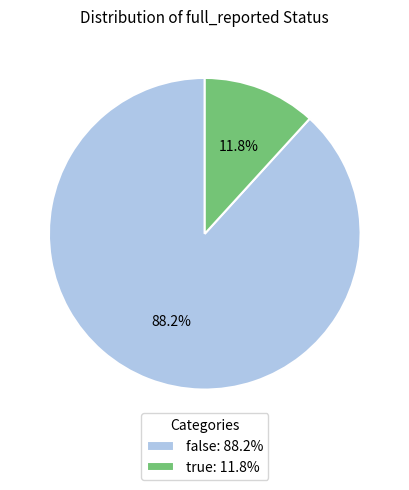

Which slice is the smallest?

true